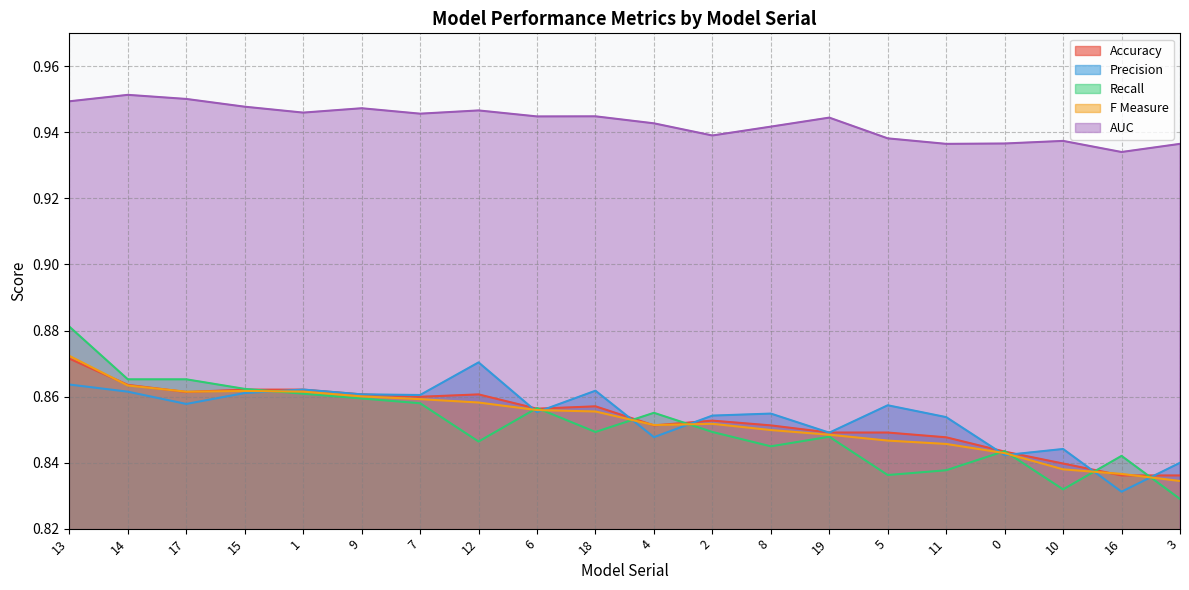

Which series changed the most between 13 and 4?

Recall